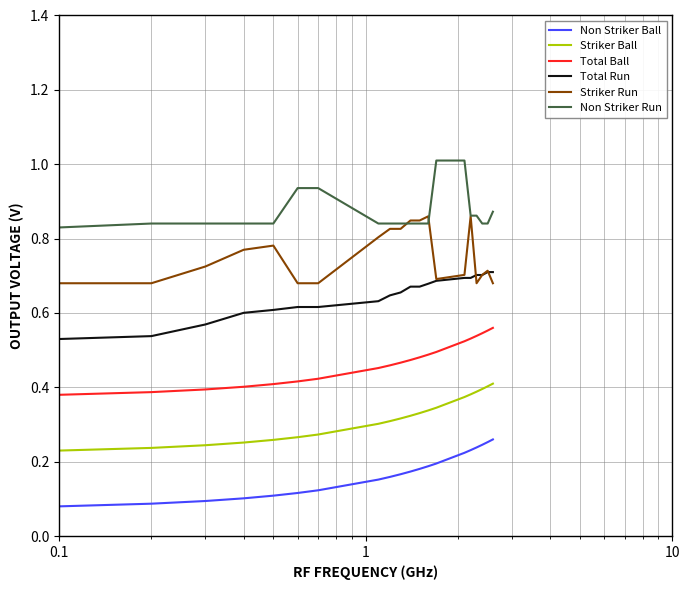

True or false: Striker Run and Non Striker Ball cross at least once.

False